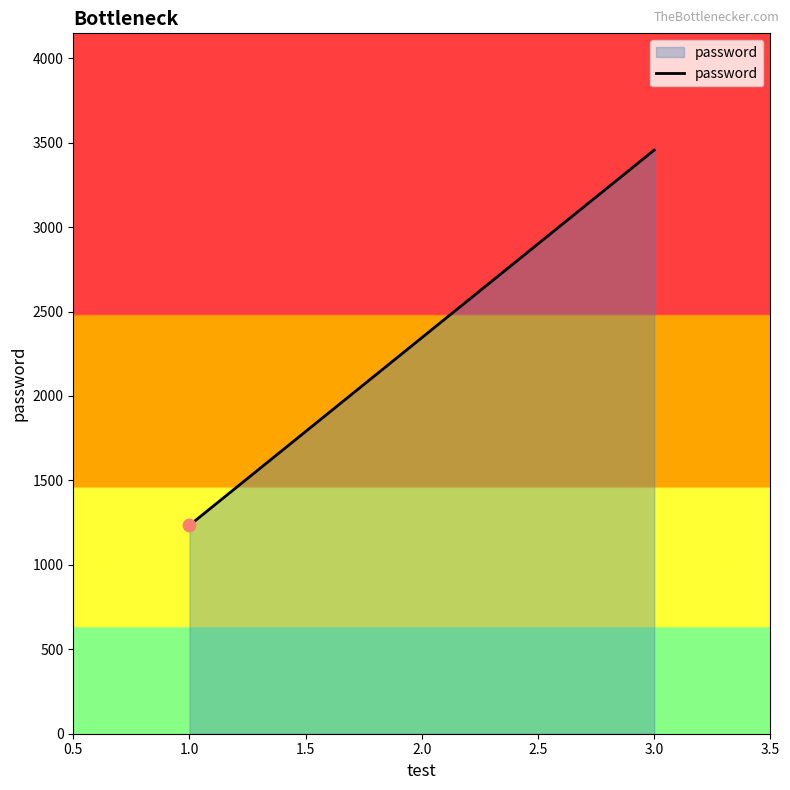

Which has a higher value, 2.0 or 3.0?

3.0